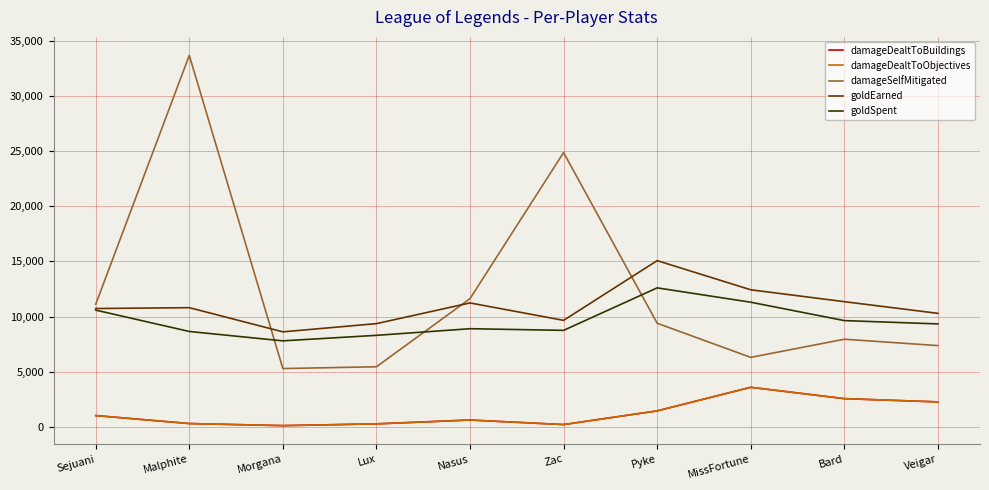

What is the average value of the goldEarned series?

10954